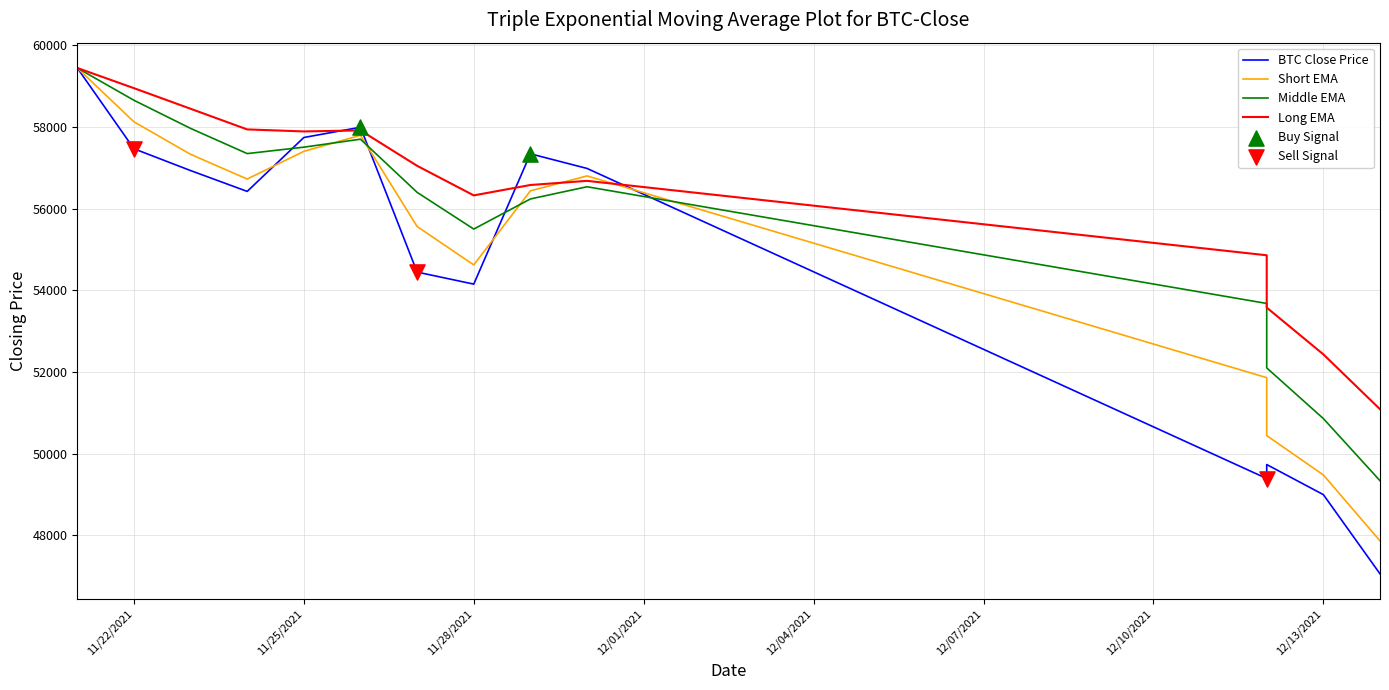

Between 11/29/2021 and 11/28/2021, which is larger?

11/29/2021